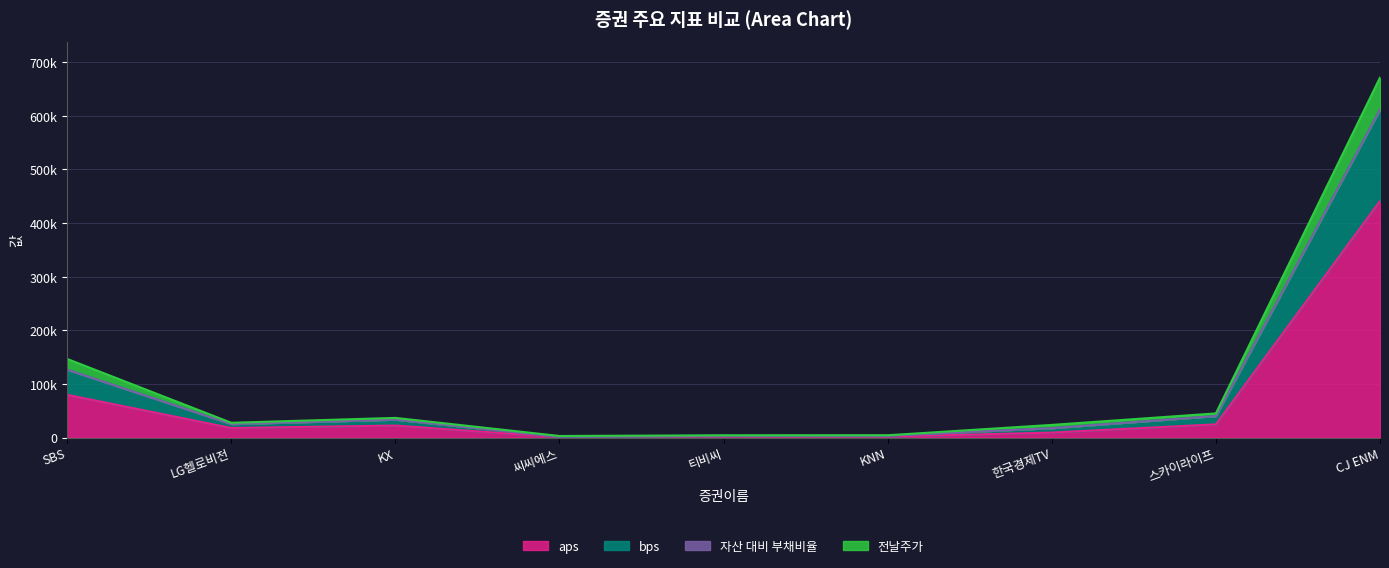

True or false: 전날주가 has more than 2 points higher than both neighbors.

False